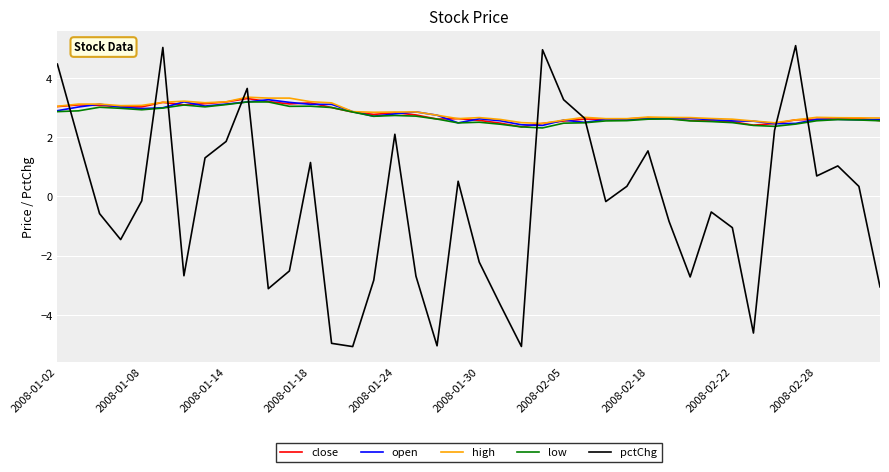

True or false: pctChg and low intersect in this chart.

True